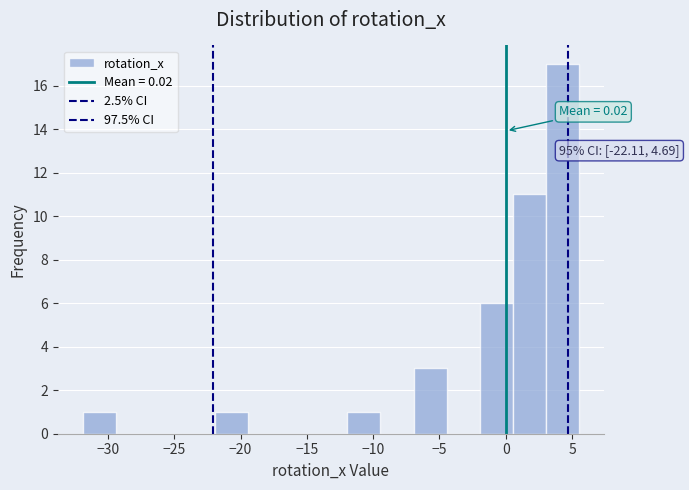

Which range on the x-axis has the tallest bar?

3.0 to 5.5